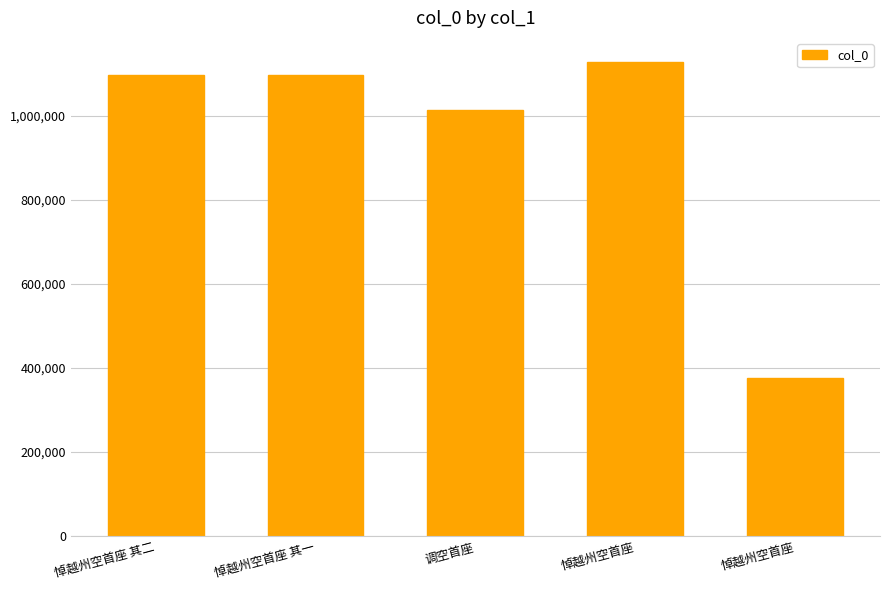

Which label corresponds to the smallest value in the chart?

悼越州空首座